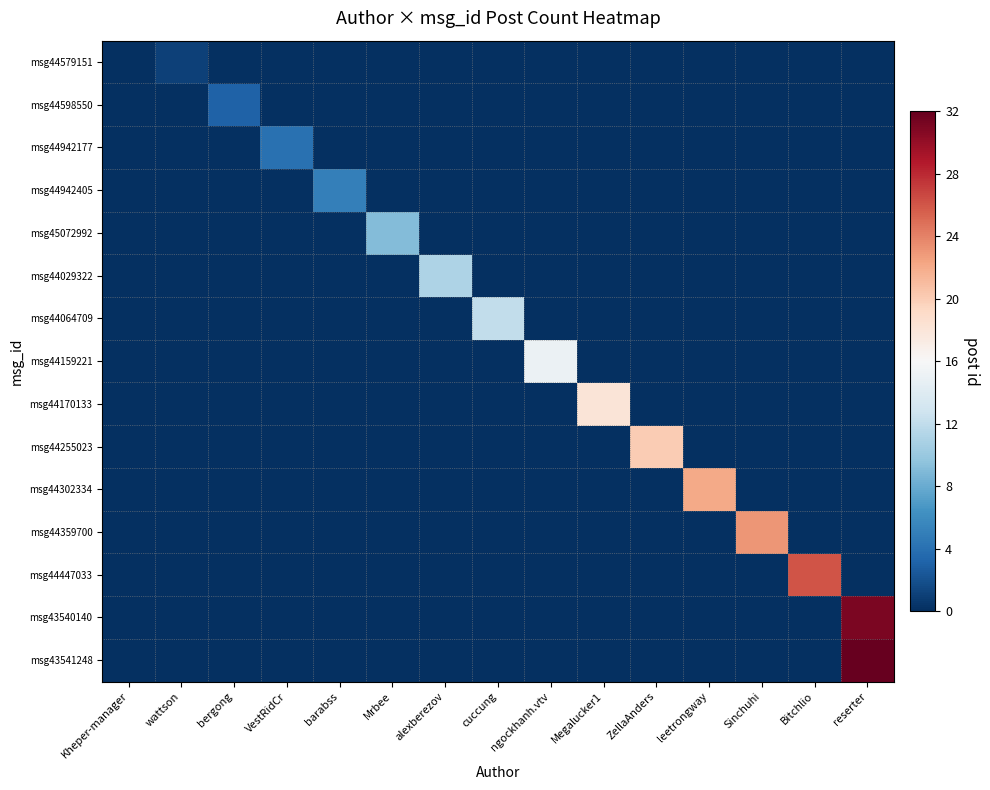

Which has a higher value, barabss or Megalucker1?

barabss